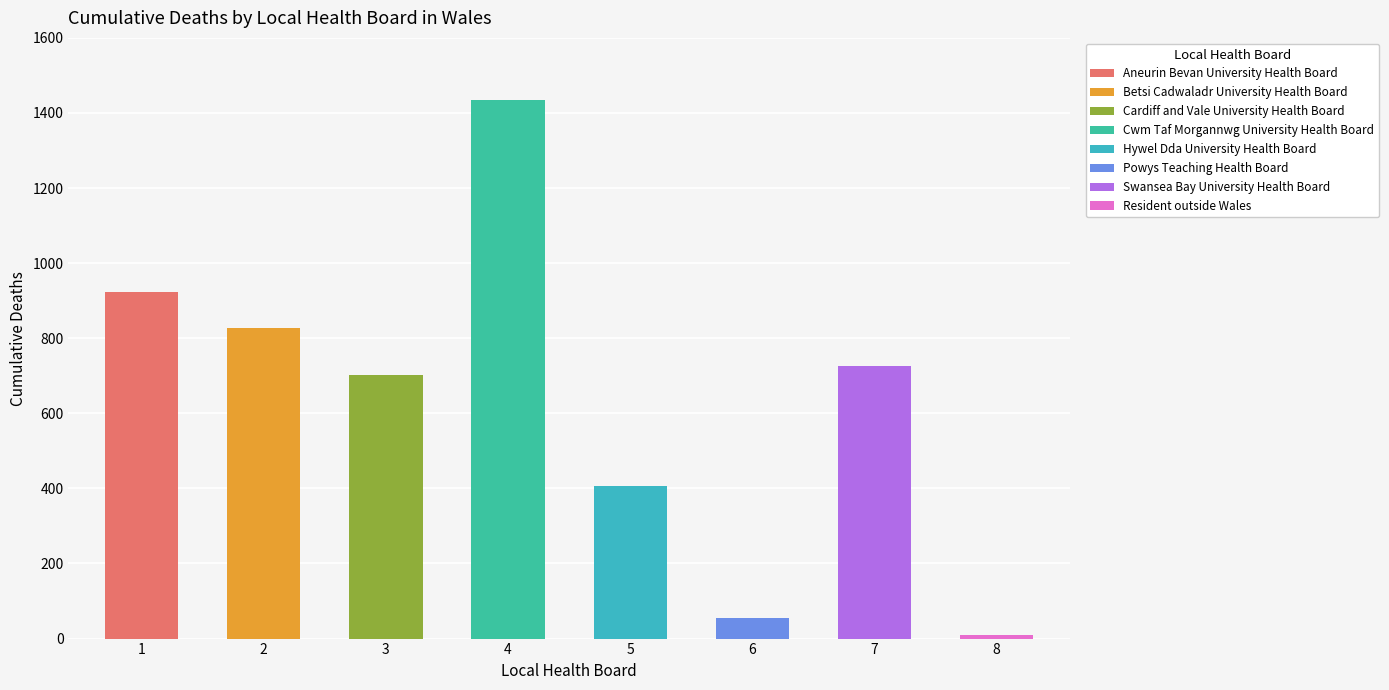

Which category has the highest value across all series?

Cwm Taf Morgannwg University Health Board